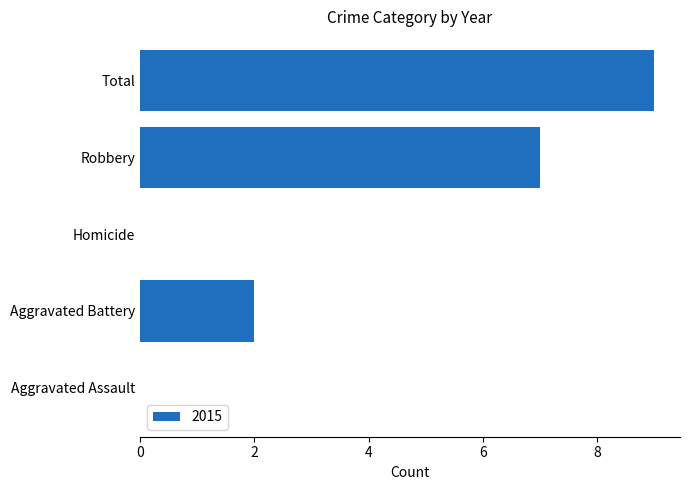

Reading bottom to top, what are all the values shown in this chart?

Aggravated Assault=0	Aggravated Battery=2	Homicide=0	Robbery=7	Total=9